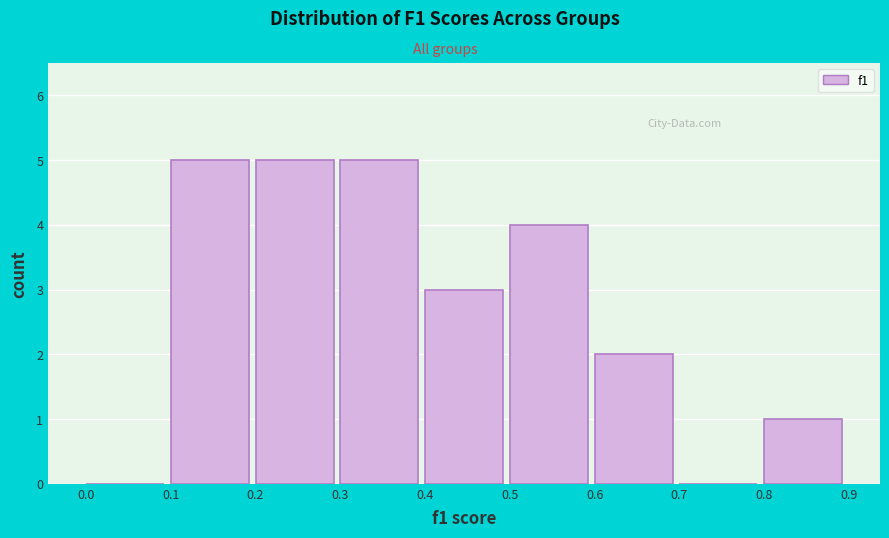

Reading left to right, transcribe this chart: for each bar, give the range it covers on the x-axis and its height. The values are not printed on the chart, so give them approximately, as read against the axis.

0.0 to 0.1: 0
0.1 to 0.2: 5
0.2 to 0.3: 5
0.3 to 0.4: 5
0.4 to 0.5: 3
0.5 to 0.6: 4
0.6 to 0.7: 2
0.7 to 0.8: 0
0.8 to 0.9: 1